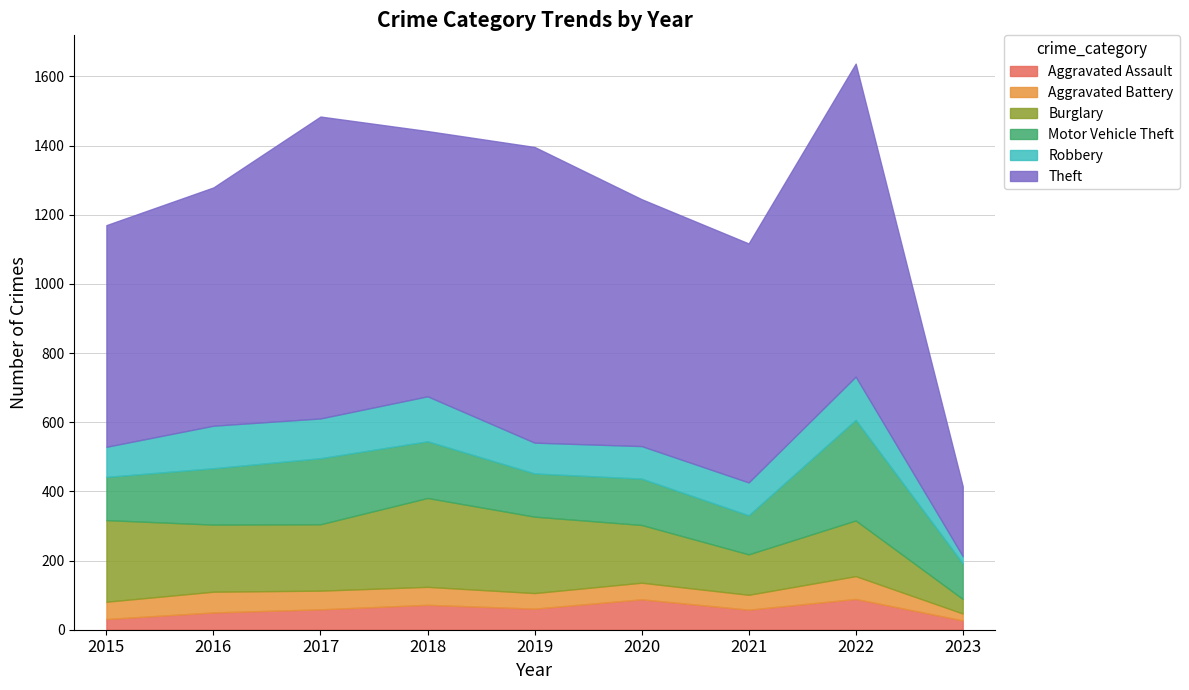

How many lines are shown in the chart?

6